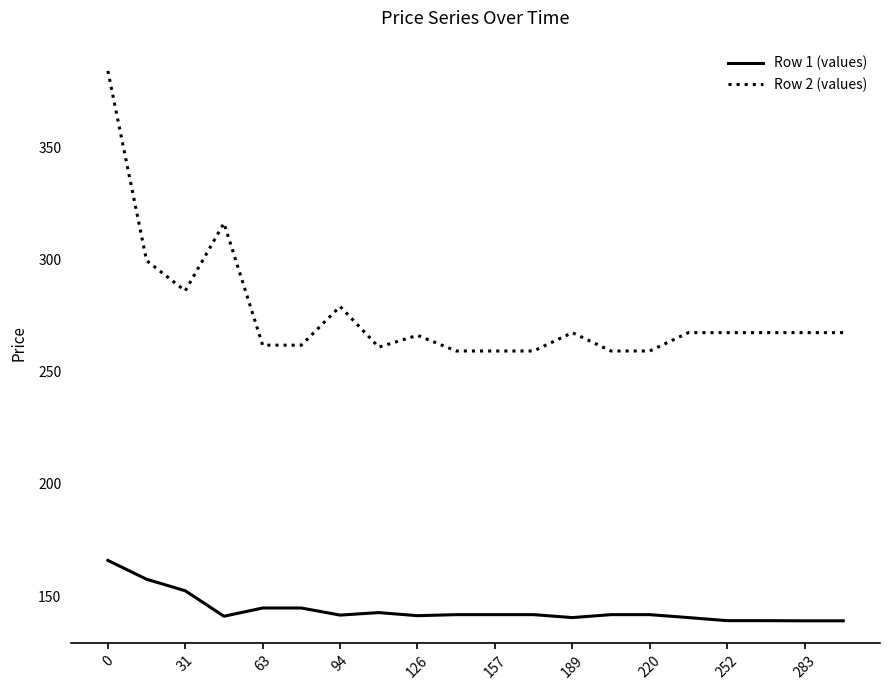

List the series in order of their overall mean, lowest first.

Row 1 (values), Row 2 (values)